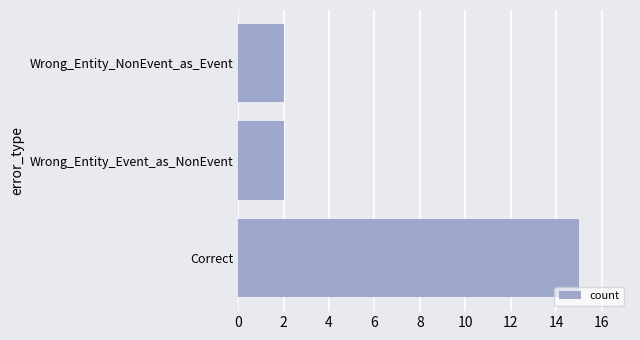

What is the difference between the maximum and second lowest values?

13